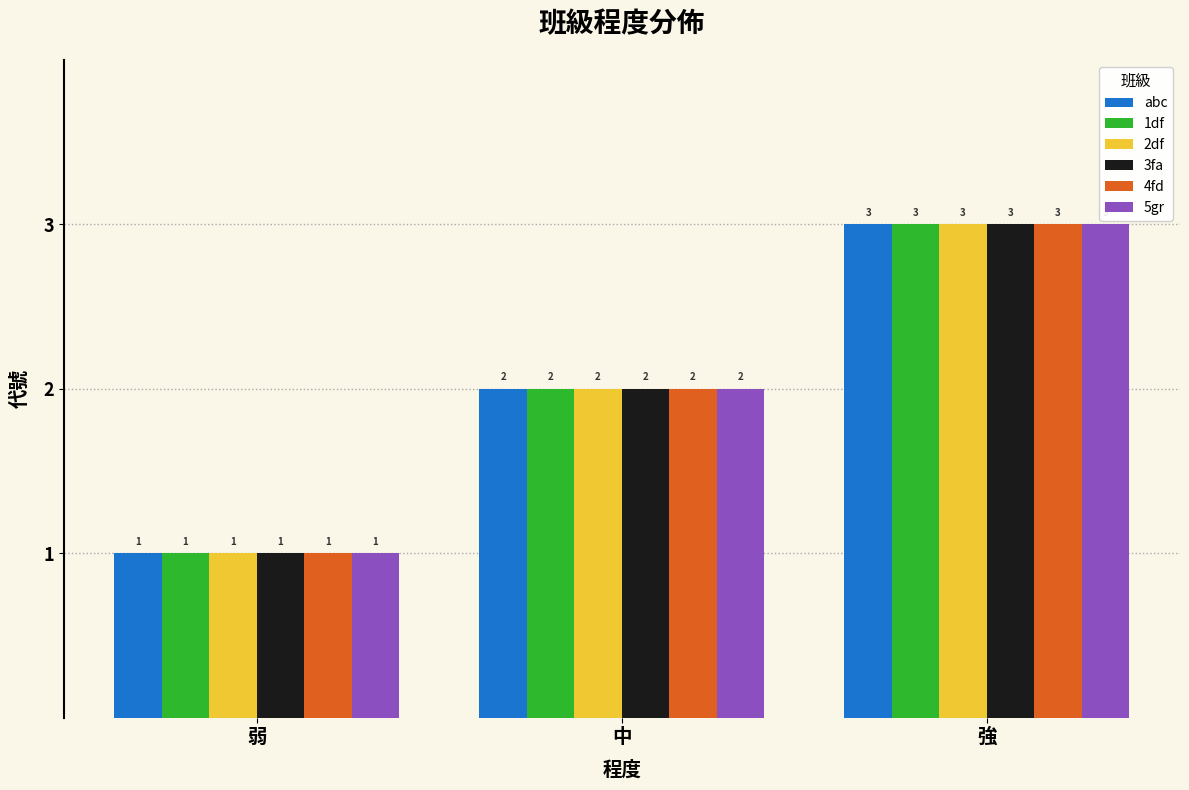

Reading right to left, extract all data points from this chart.

abc: 3	2	1
1df: 3	2	1
2df: 3	2	1
3fa: 3	2	1
4fd: 3	2	1
5gr: 3	2	1